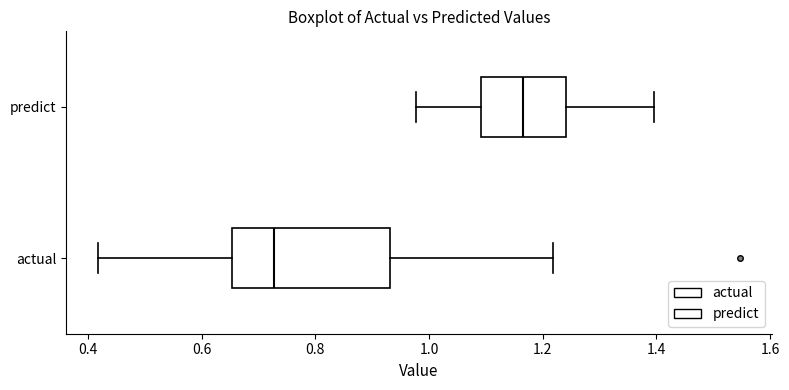

Reading bottom to top, read every box against the x-axis: the position of its median line, the range the box covers, and the ends of its whiskers. The values are not printed on the chart, so give them approximately, as read against the axis.

actual: median 0.72, box 0.66 to 0.94, whiskers 0.42 to 1.22
predict: median 1.16, box 1.10 to 1.24, whiskers 0.98 to 1.40